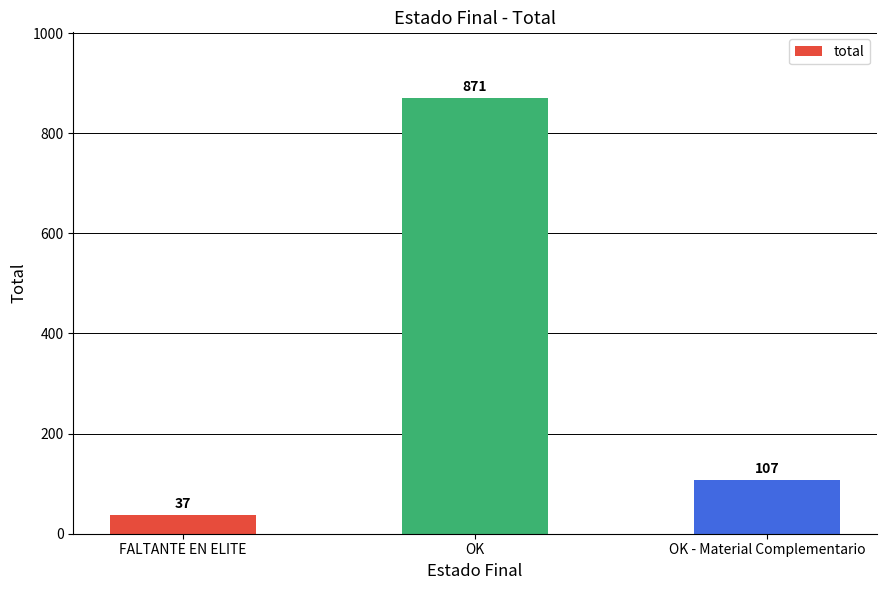

Reading right to left, extract all data points from this chart.

OK - Material Complementario=107	OK=871	FALTANTE EN ELITE=37